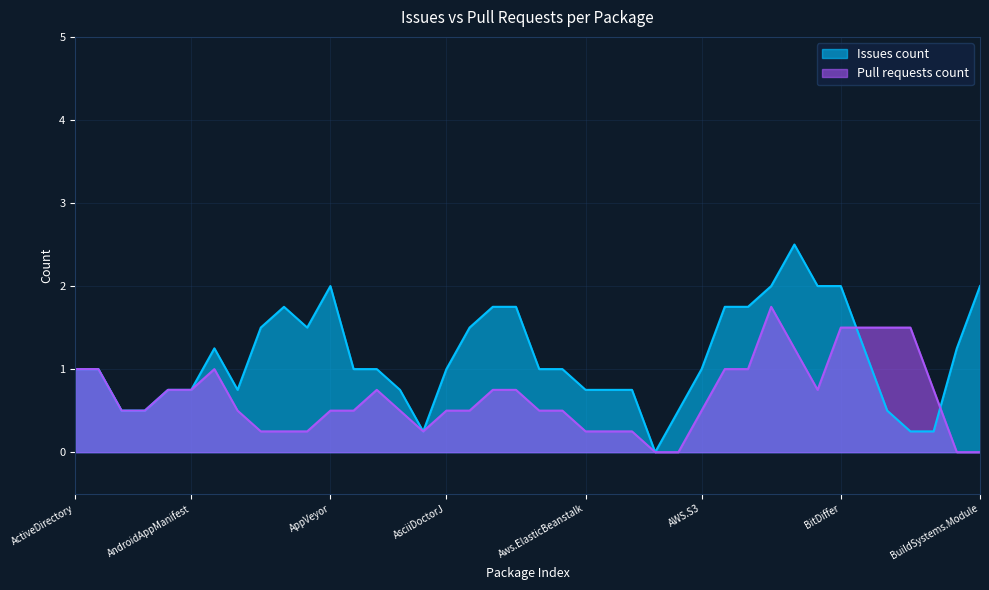

What is the approximate value of Issues count at Cake.AppPackager?

1